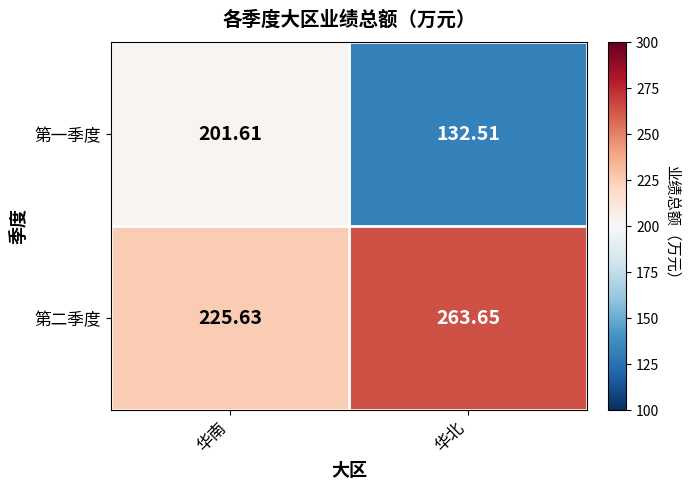

At which label does 第一季度 reach its minimum?

华北